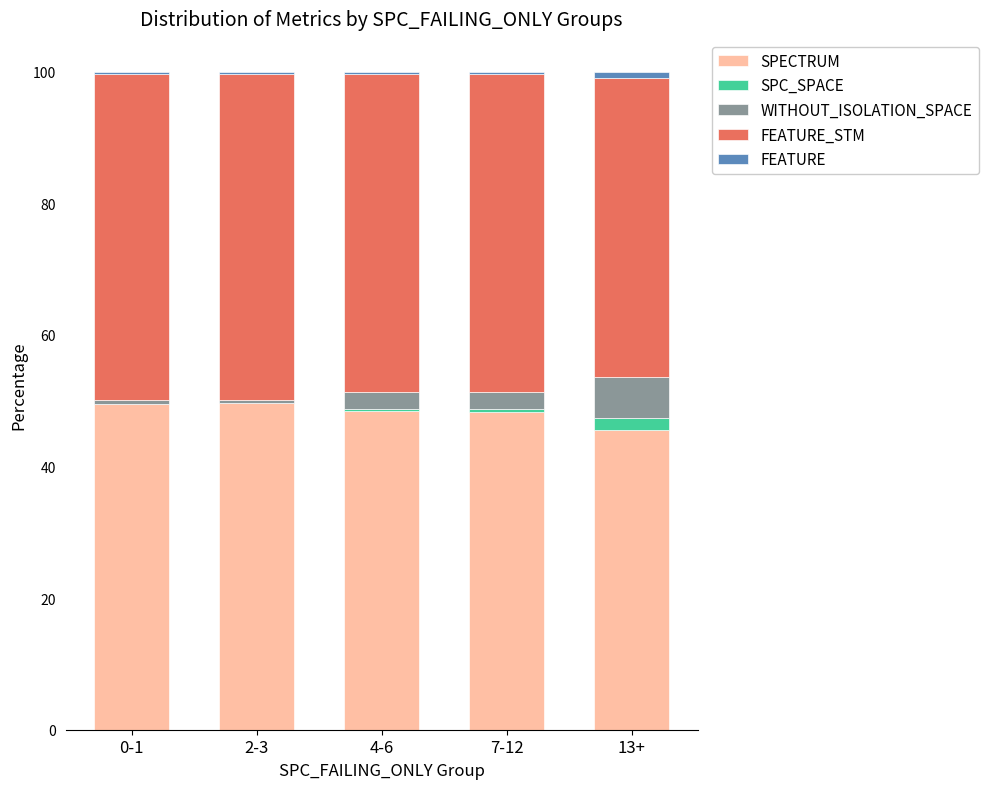

What is the highest value of the SPECTRUM series?

49.6